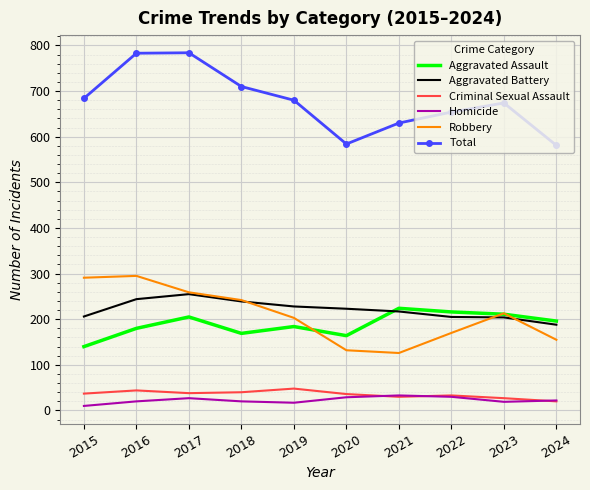

What is the difference between the highest and lowest values at 2019?

663